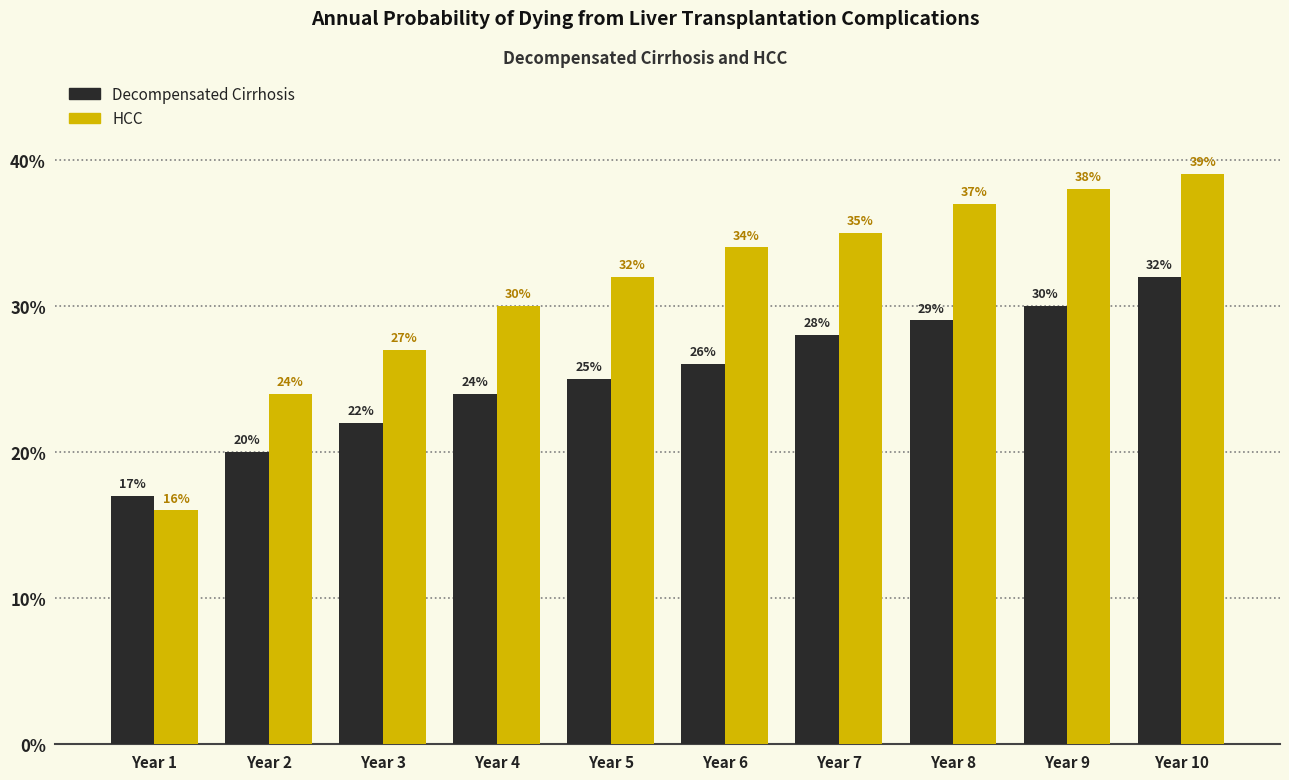

Is the value of Decompensated Cirrhosis at Year 7 greater than the value of HCC at Year 9?

No